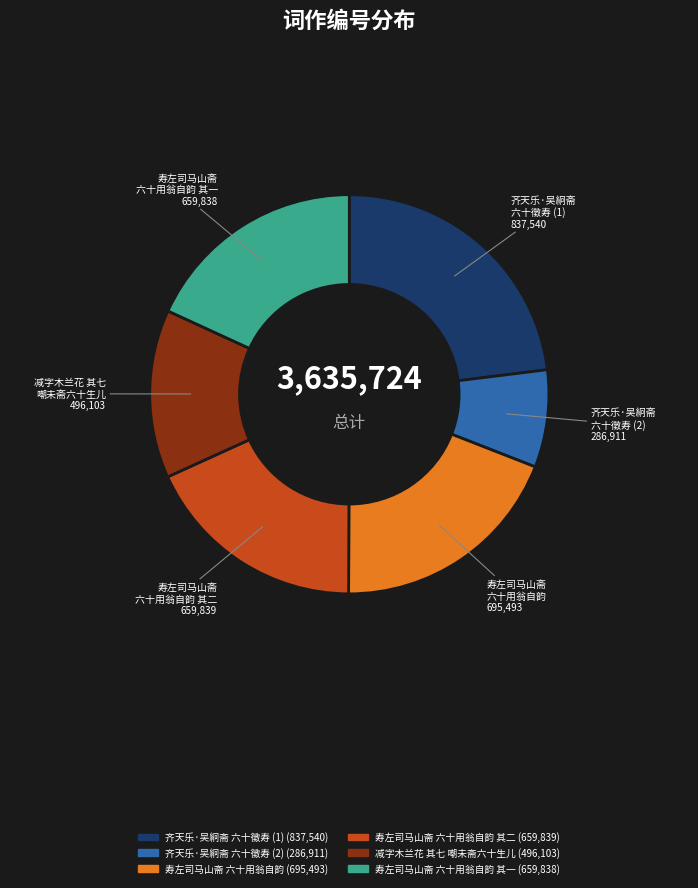

Count the number of slices in the pie.

6